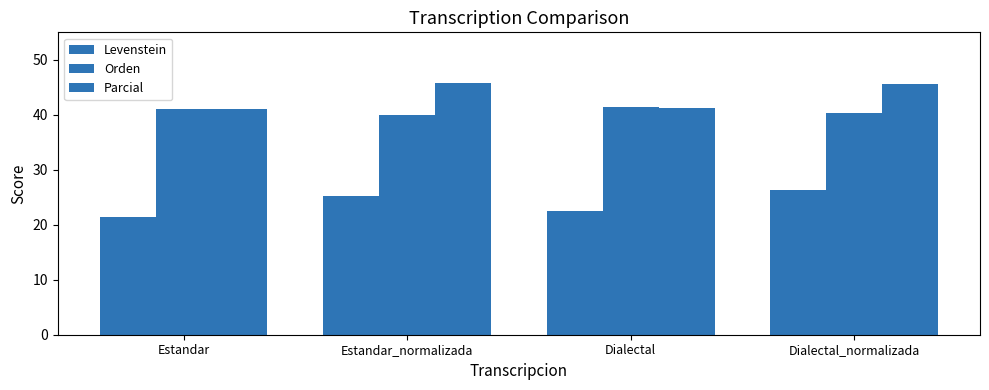

Reading left to right, extract all data points from this chart.

Levenstein: Estandar=21.4	Estandar_normalizada=25.3	Dialectal=22.4	Dialectal_normalizada=26.4
Orden: Estandar=41.1	Estandar_normalizada=40.0	Dialectal=41.4	Dialectal_normalizada=40.3
Parcial: Estandar=41.0	Estandar_normalizada=45.8	Dialectal=41.3	Dialectal_normalizada=45.5